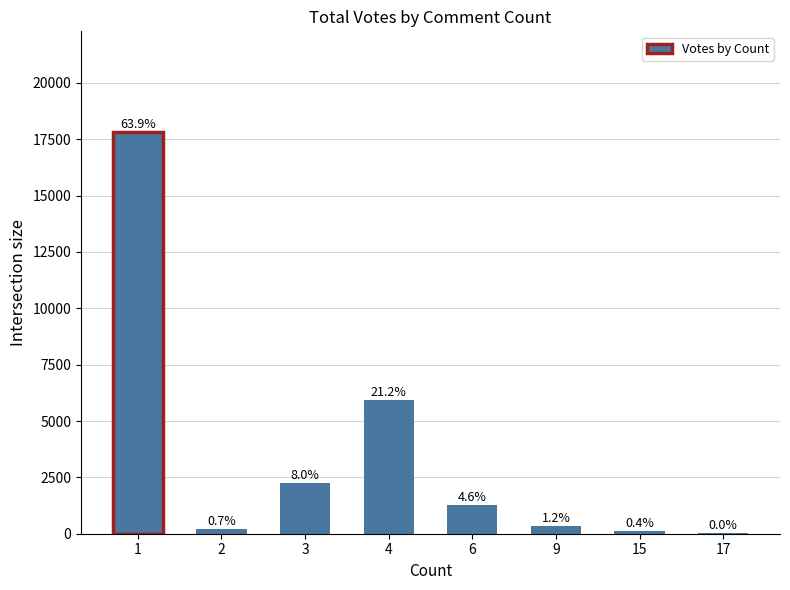

Which category has the highest value across all series?

1